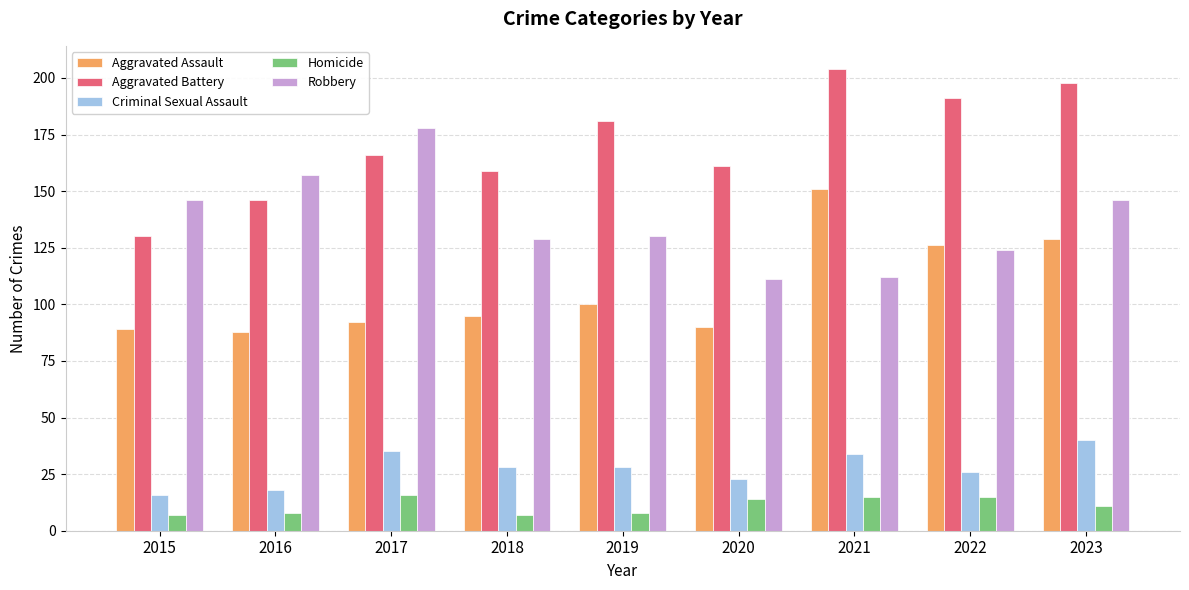

What is the sum of the Aggravated Assault values at 2023 and 2019?

229